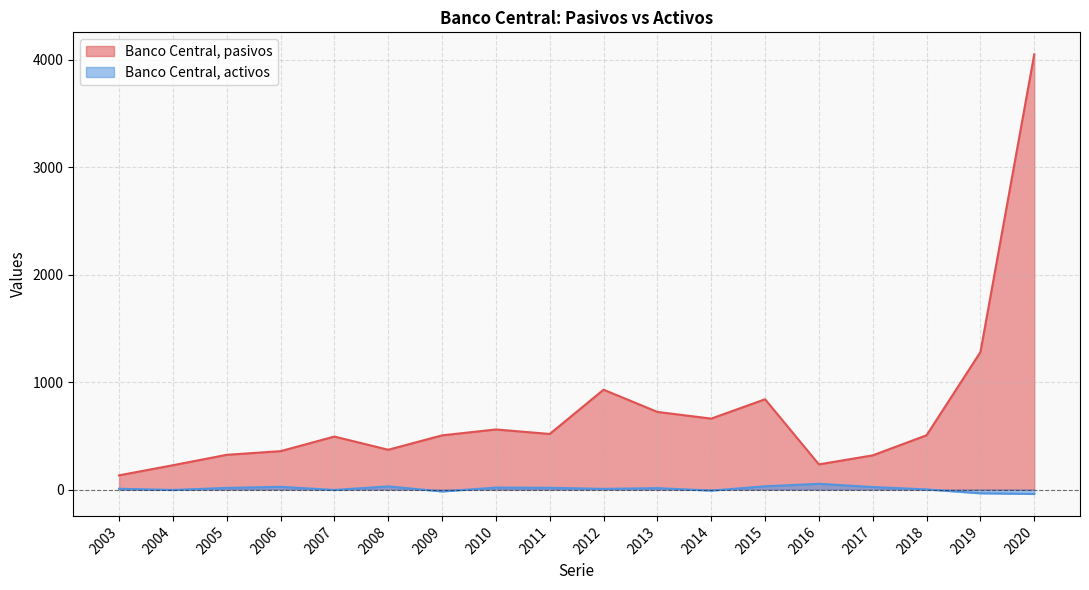

What are all the series names shown in the legend?

Banco Central, pasivos, Banco Central, activos